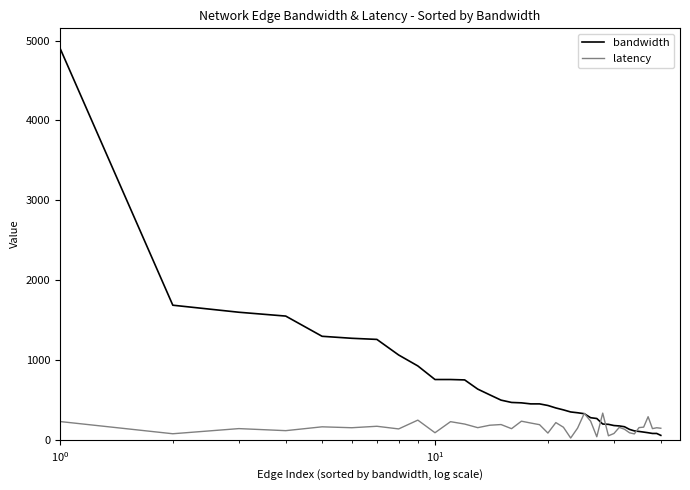

Which series has the widest spread of values?

bandwidth